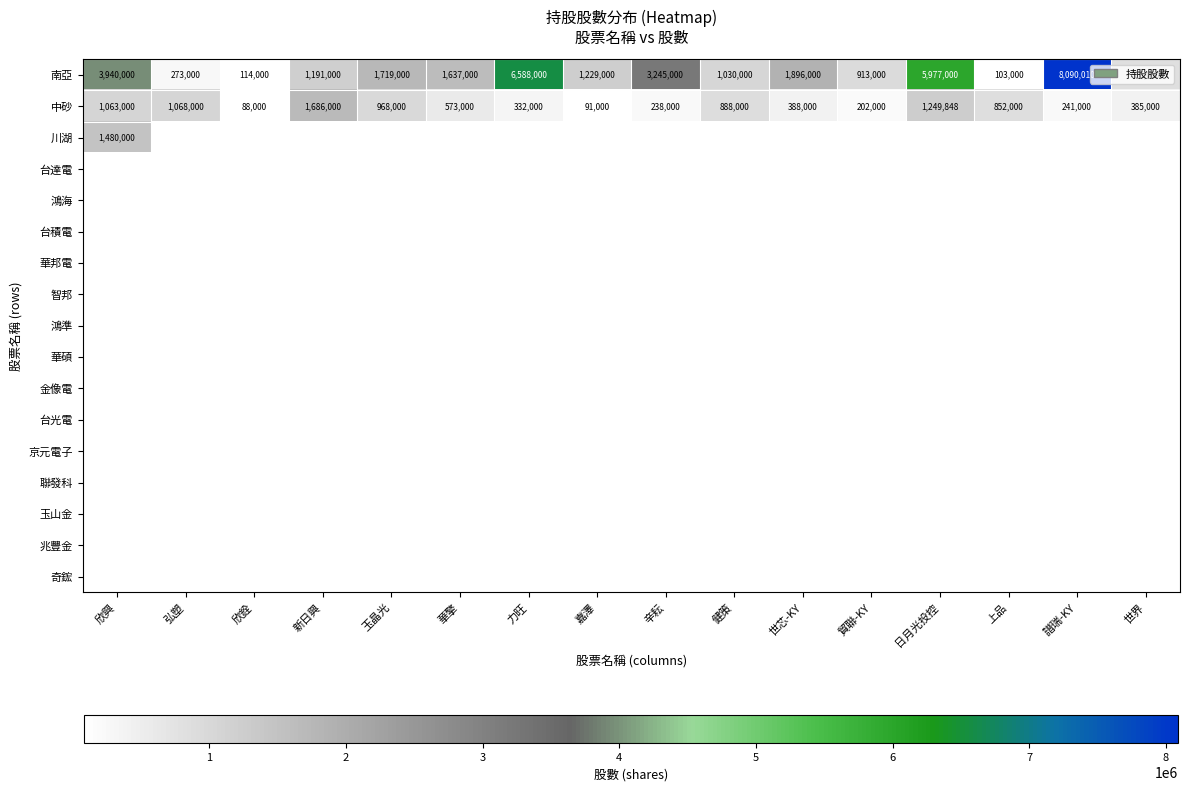

How many categories are shown in the chart?

16